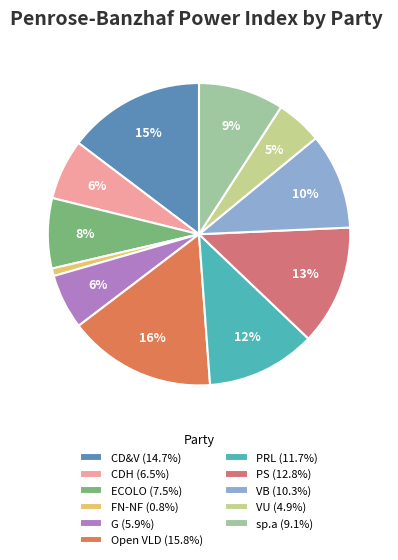

Which has a higher value, PS or Open VLD?

Open VLD